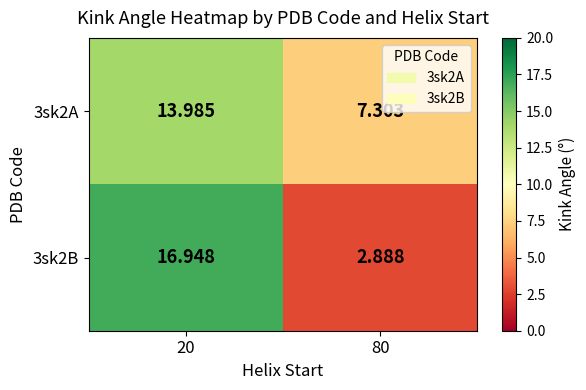

Is the value of 3sk2A at 80 greater than the value of 3sk2B at 80?

Yes